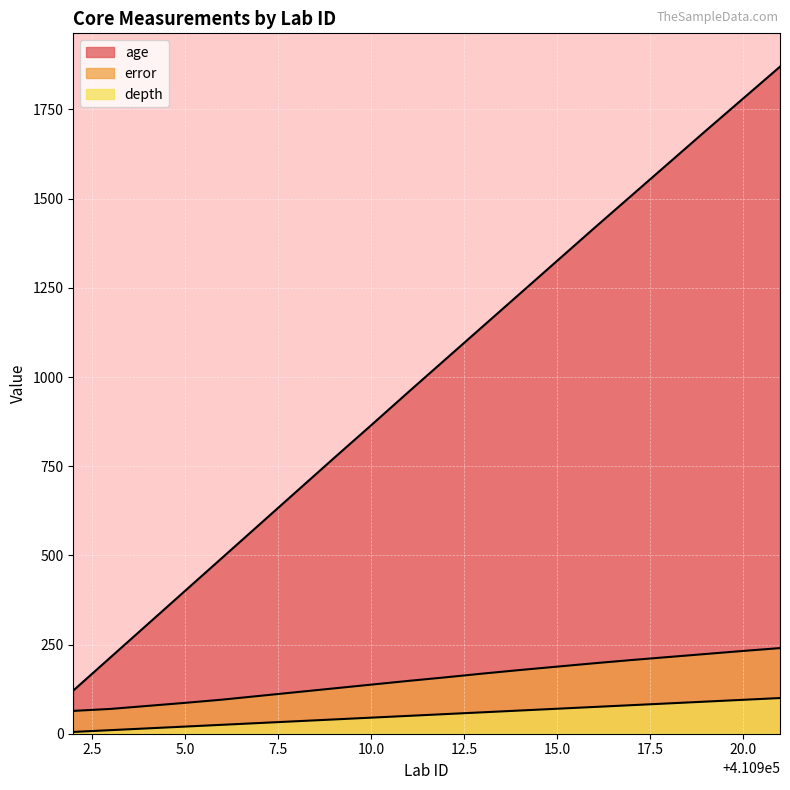

At which label is error closest to 152?

410911